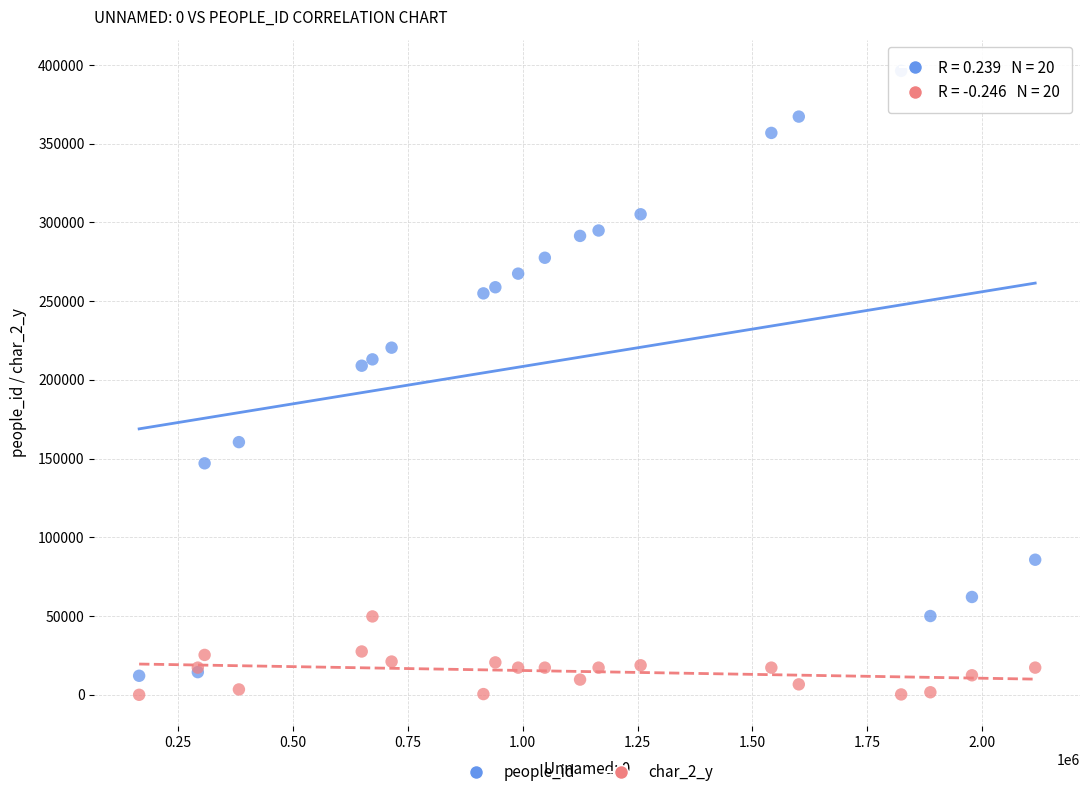

Which series has the widest spread of Y values?

people_id